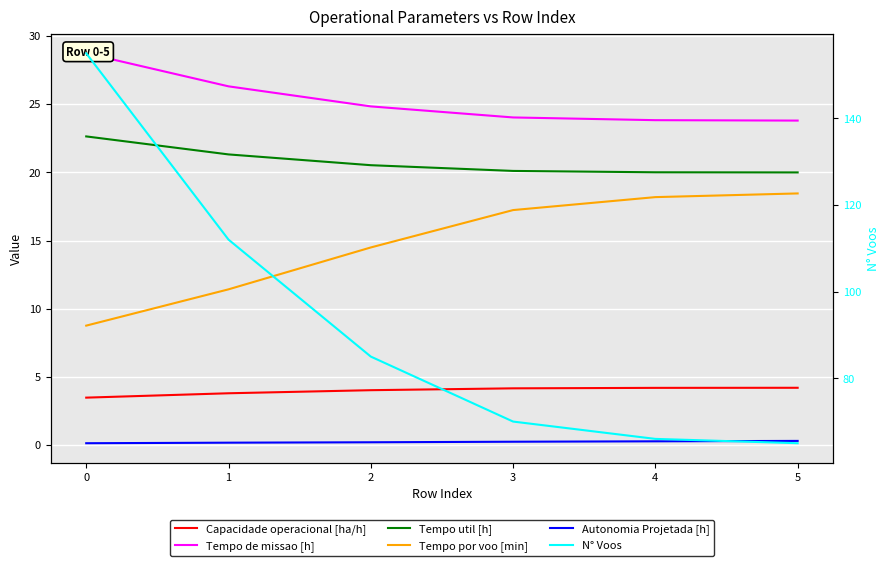

At how many categories does at least one series exceed 136?

1